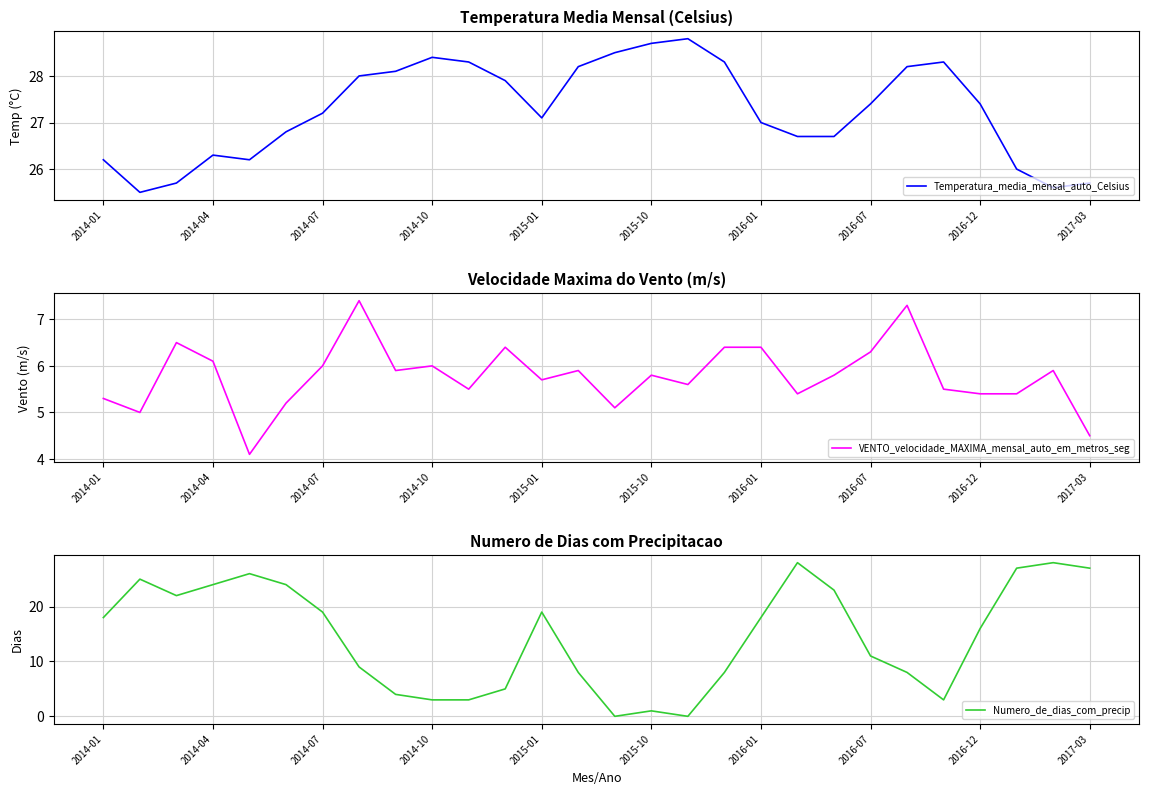

Reading right to left, list all the values displayed in this chart.

Temperatura_media_mensal_auto_Celsius: 25.7	25.6	26.0	27.4	28.3	28.2	27.4	26.7	26.7	27.0	28.3	28.8	28.7	28.5	28.2	27.1	27.9	28.3	28.4	28.1	28.0	27.2	26.8	26.2	26.3	25.7	25.5	26.2
VENTO_velocidade_MAXIMA_mensal_auto_em_metros_seg: 4.5	5.9	5.4	5.4	5.5	7.3	6.3	5.8	5.4	6.4	6.4	5.6	5.8	5.1	5.9	5.7	6.4	5.5	6.0	5.9	7.4	6.0	5.2	4.1	6.1	6.5	5.0	5.3
Numero_de_dias_com_precip: 27.0	28.0	27.0	16.0	3.0	8.0	11.0	23.0	28.0	18.0	8.0	0.0	1.0	0.0	8.0	19.0	5.0	3.0	3.0	4.0	9.0	19.0	24.0	26.0	24.0	22.0	25.0	18.0